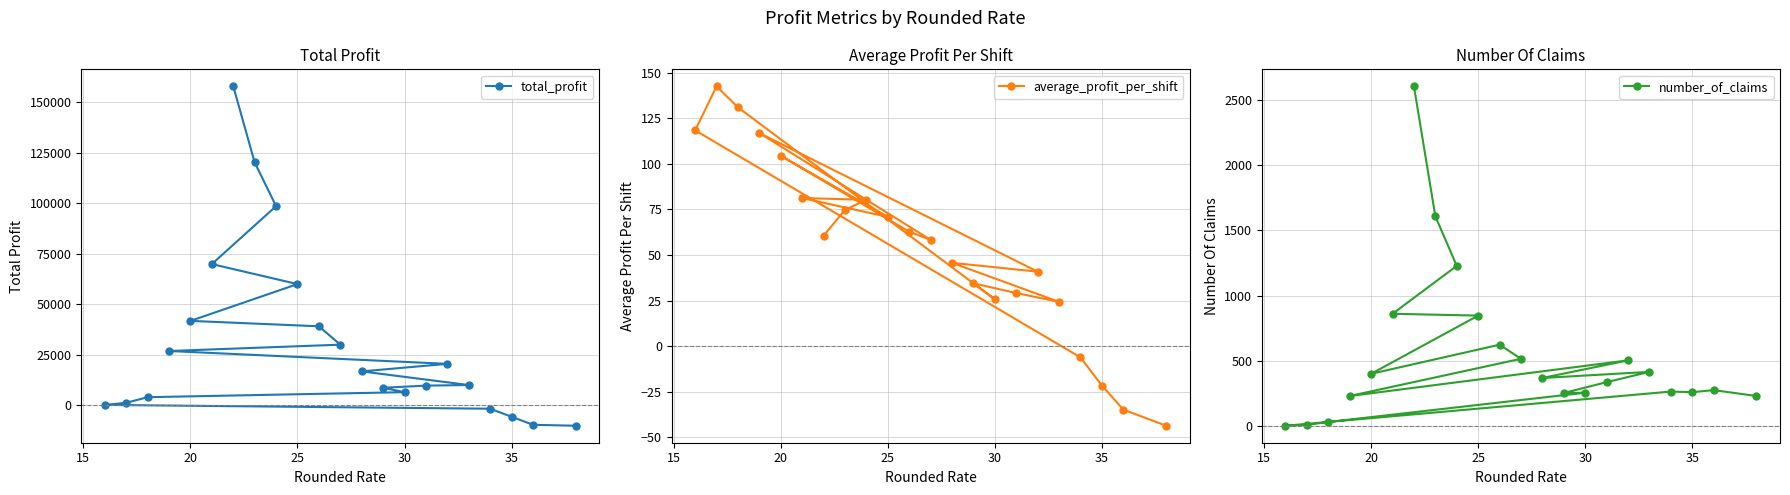

How many lines are shown in the chart?

3